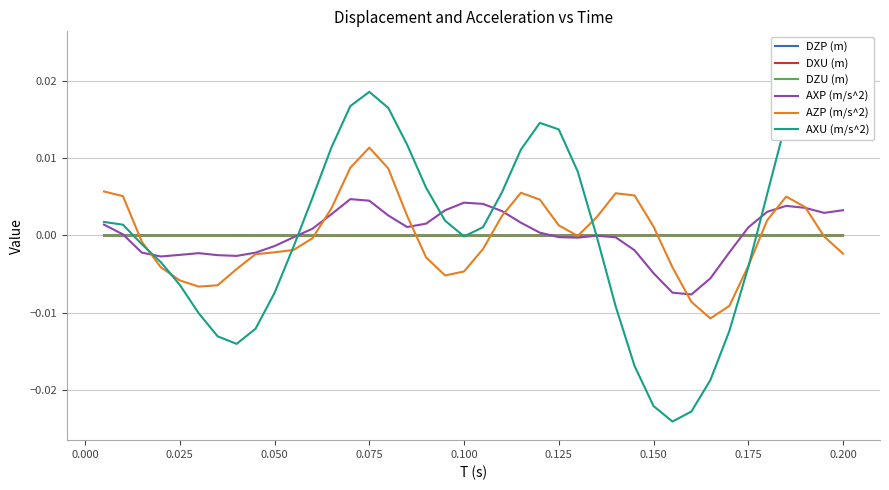

The DZP (m) series shows 0.0 at 0.125. True or false?

True